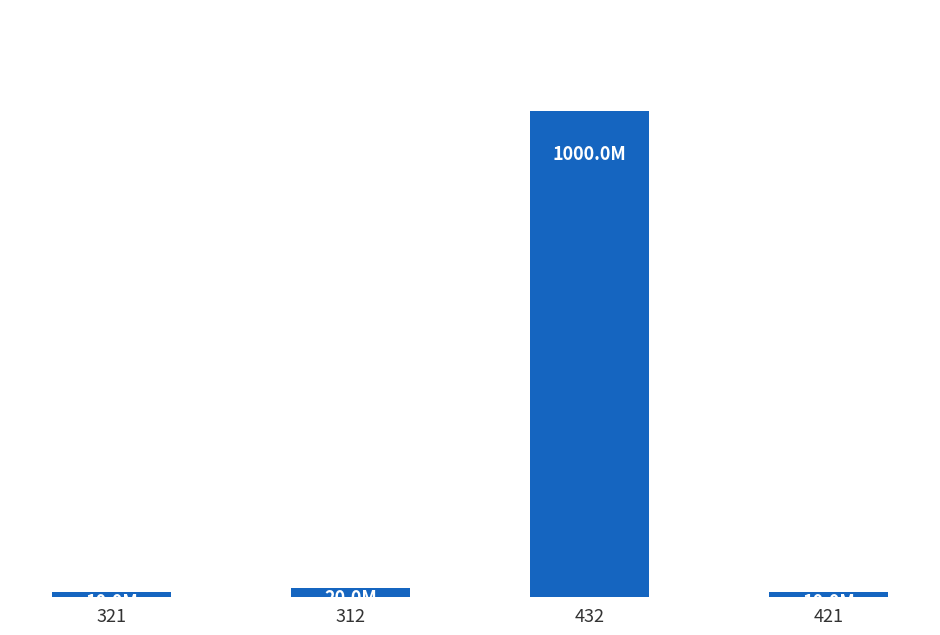

Rank the categories by value from highest to lowest.

432, 312, 321, 421